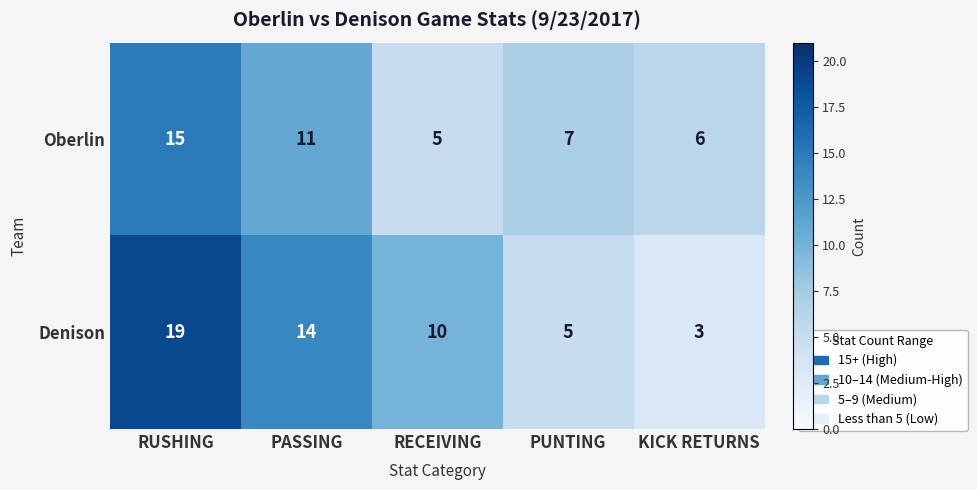

Reading left to right, list all the values displayed in this chart.

Oberlin: RUSHING=15	PASSING=11	RECEIVING=5	PUNTING=7	KICK RETURNS=6
Denison: RUSHING=19	PASSING=14	RECEIVING=10	PUNTING=5	KICK RETURNS=3